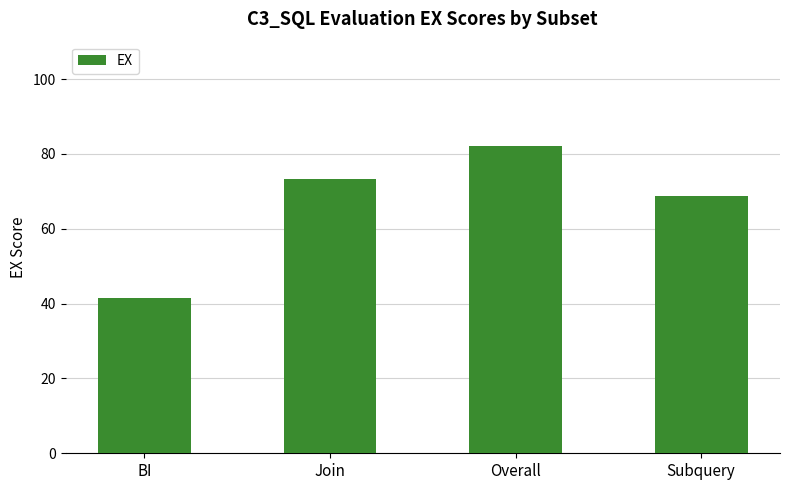

List the labels in order of value, largest first.

Overall, Join, Subquery, BI